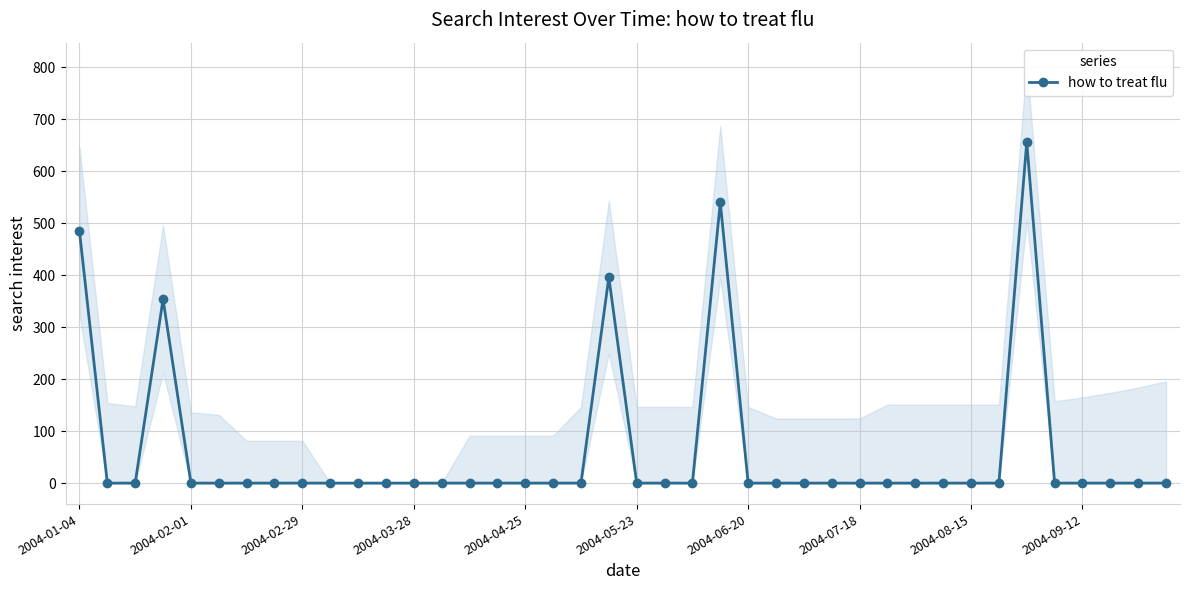

How many distinct data groups are displayed?

1